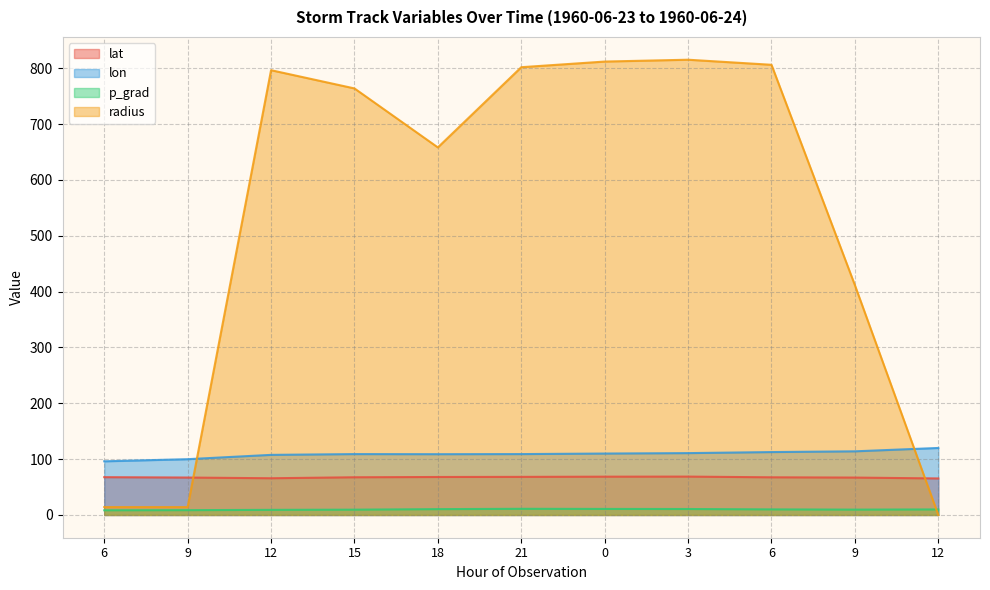

Reading left to right, extract all data points from this chart.

lat: 6=67.7	9=67.0	12=65.7	15=67.5	18=68.0	21=68.2	0=68.6	3=68.7	6=67.4	9=66.9	12=65.4
lon: 6=96.1	9=99.9	12=107.6	15=109.0	18=108.8	21=109.0	0=110.0	3=110.7	6=112.6	9=113.9	12=120.0
p_grad: 6=8.4	9=8.6	12=9.1	15=9.5	18=10.4	21=11.0	0=10.8	3=10.7	6=10.0	9=9.6	12=9.9
radius: 6=14.1	9=14.1	12=796.4	15=763.7	18=658.1	21=801.7	0=811.8	3=815.2	6=806.1	9=411.5	12=0.0